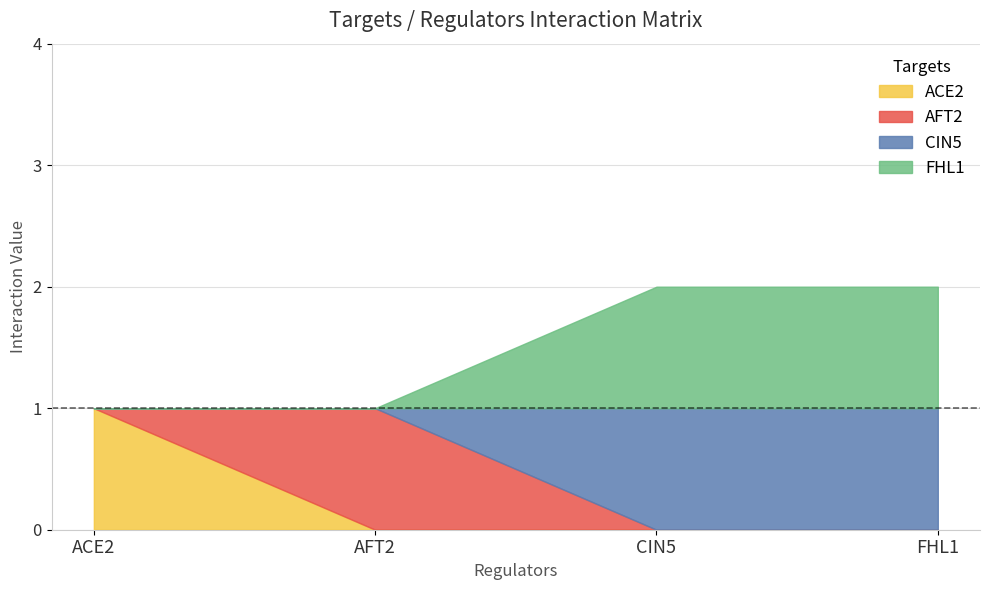

What is the difference between the CIN5 values at ACE2 and FHL1?

1